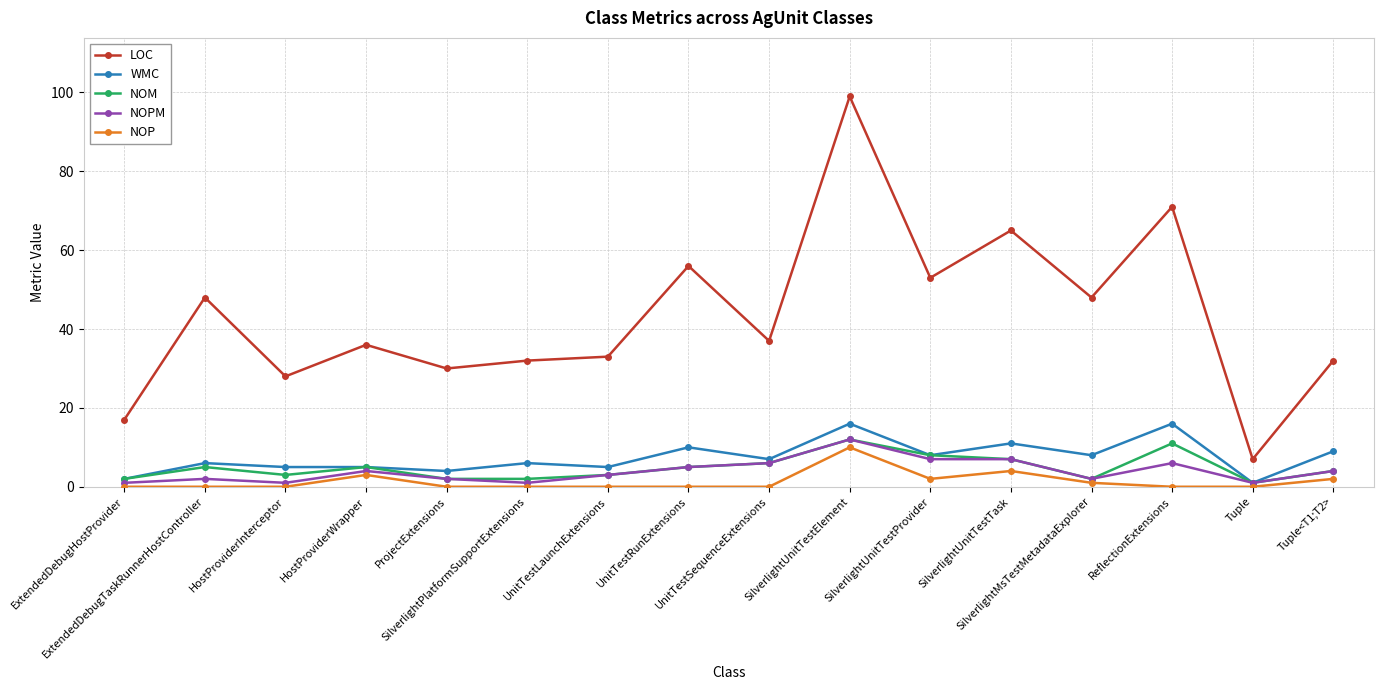

True or false: NOP has more than 0 points higher than both neighbors.

True